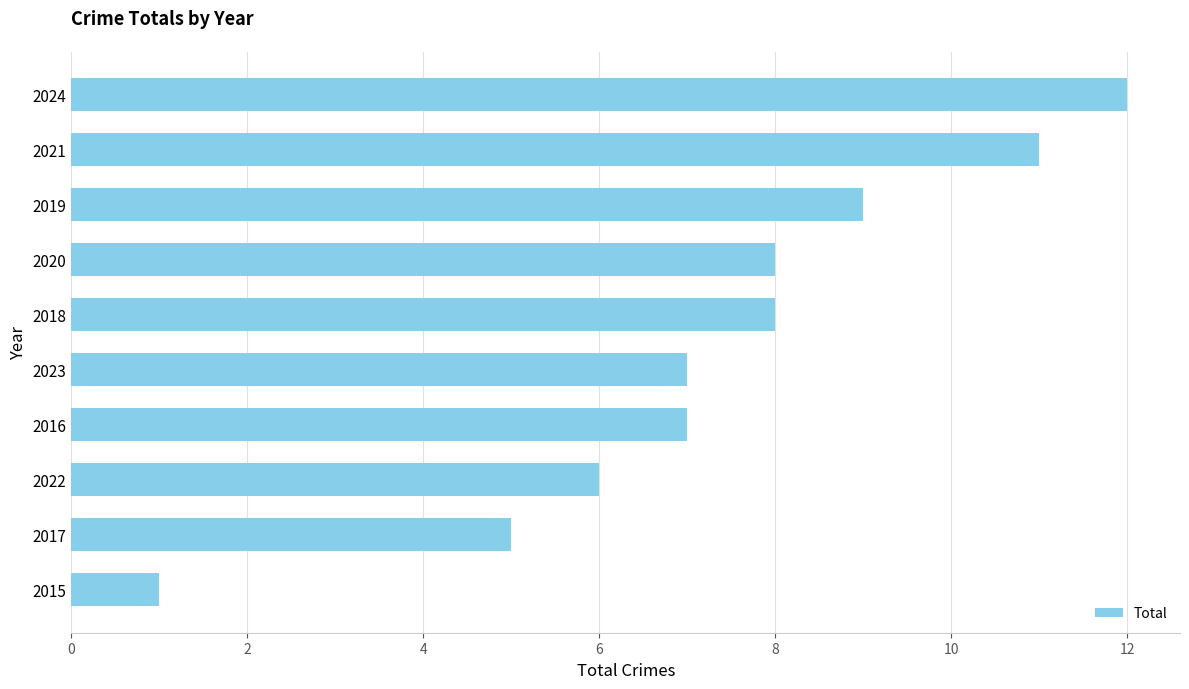

Reading top to bottom, transcribe all the data shown in this chart.

2024=12	2021=11	2019=9	2020=8	2018=8	2023=7	2016=7	2022=6	2017=5	2015=1